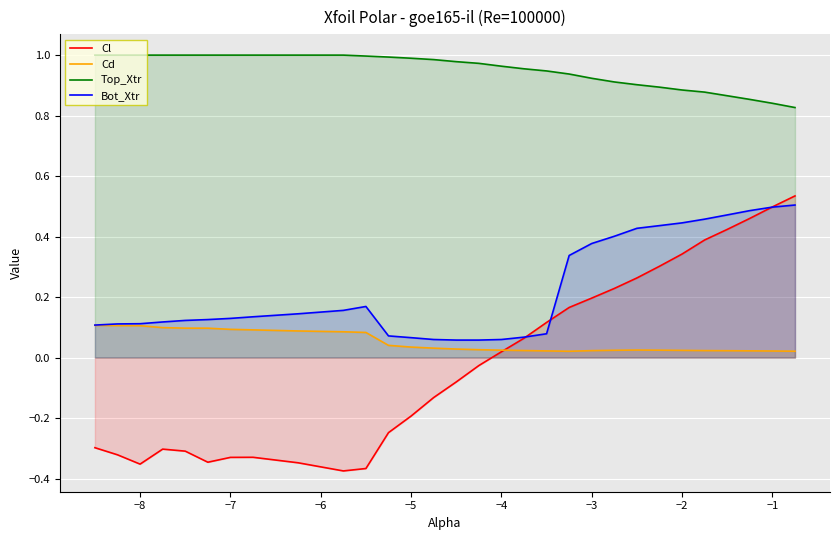

List the series in order of their peak value, lowest first.

Cd, Bot_Xtr, Cl, Top_Xtr